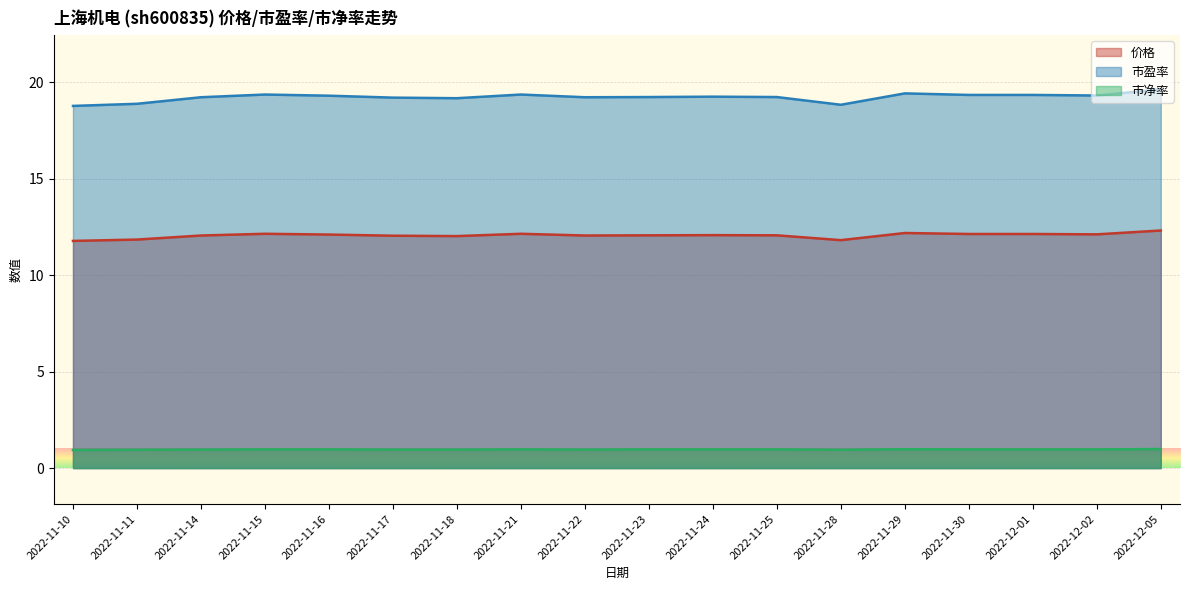

The 市净率 series shows 1.0 at 2022-11-17. True or false?

True